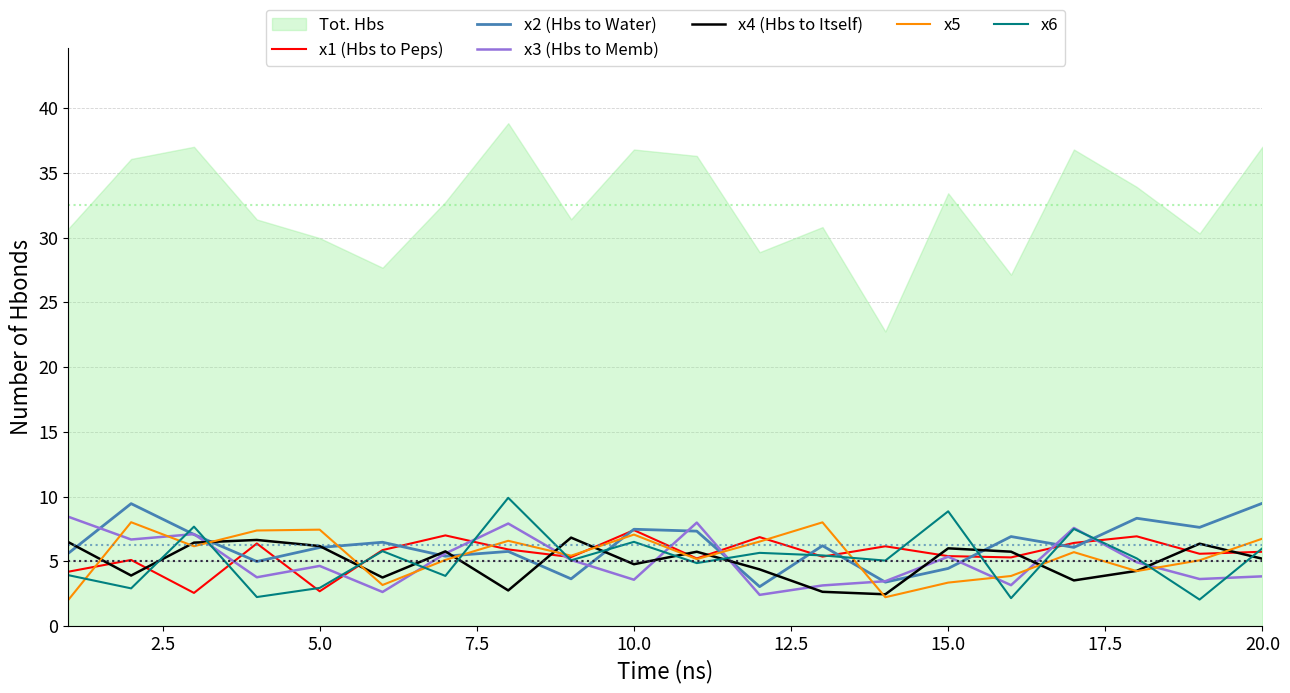

True or false: x6 has more than 2 points higher than both neighbors.

True